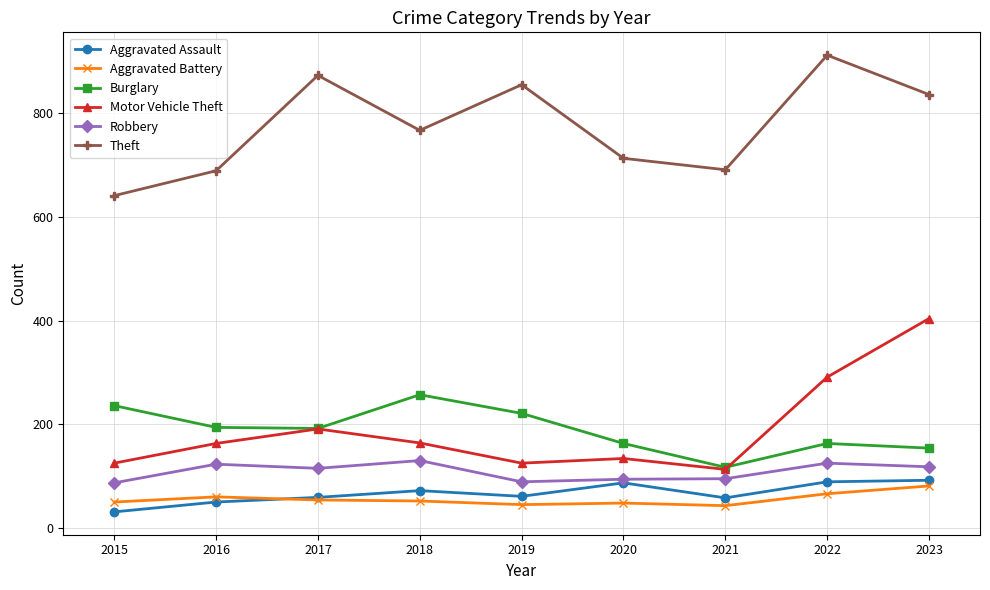

What is the highest value of the Motor Vehicle Theft series?

404